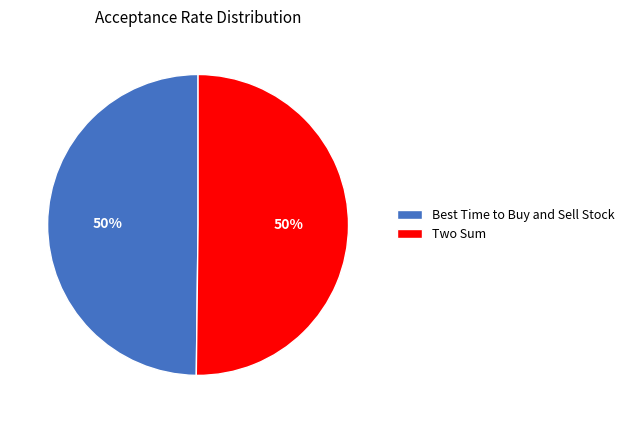

How many segments does this pie chart have?

2